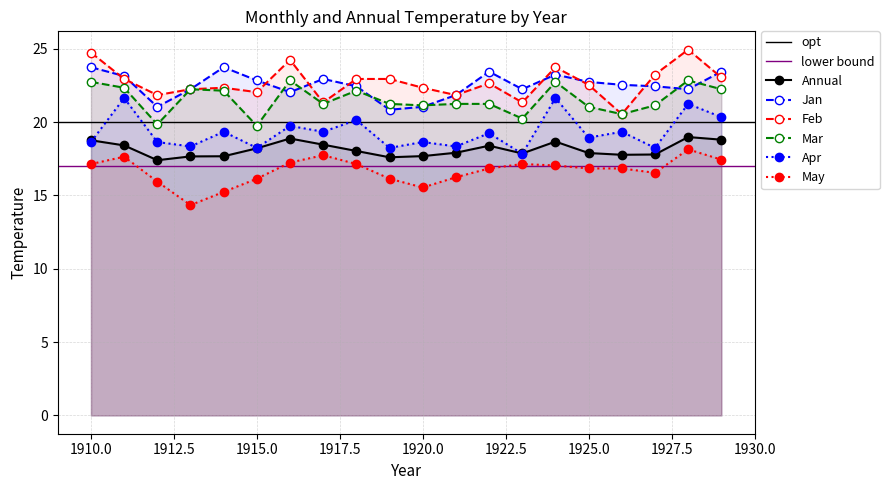

How many values in the May series exceed 16?

16